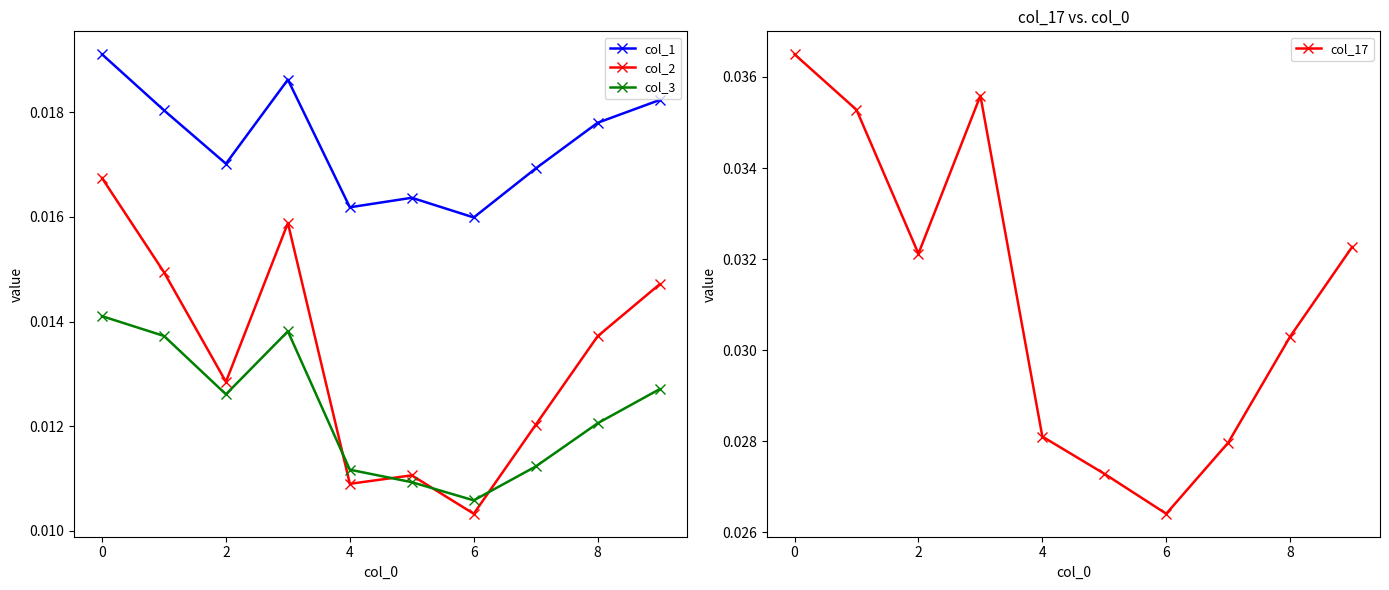

Which series has the widest spread of values?

col_17